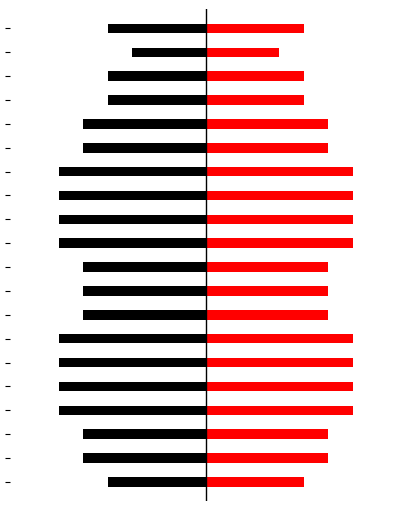

How many groups of bars are there?

20